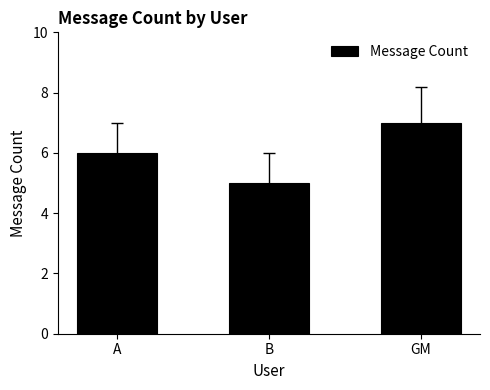

What is the label of the 1st bar from the right?

GM